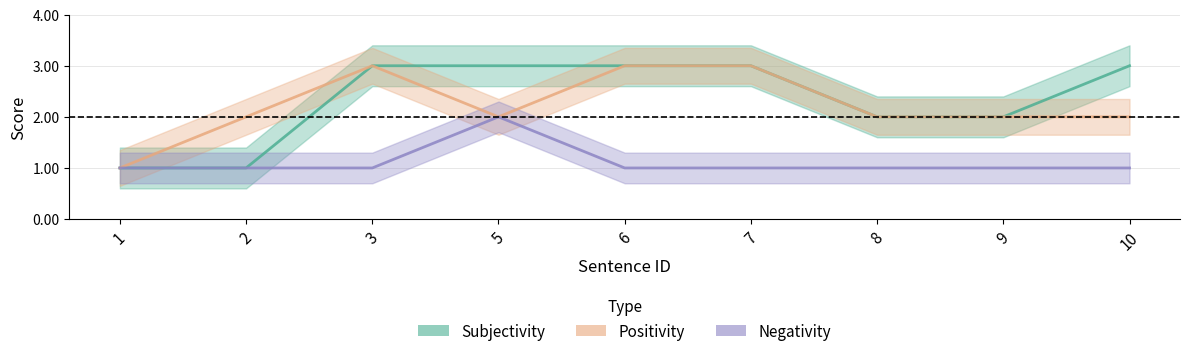

At how many categories does at least one series exceed 1?

8